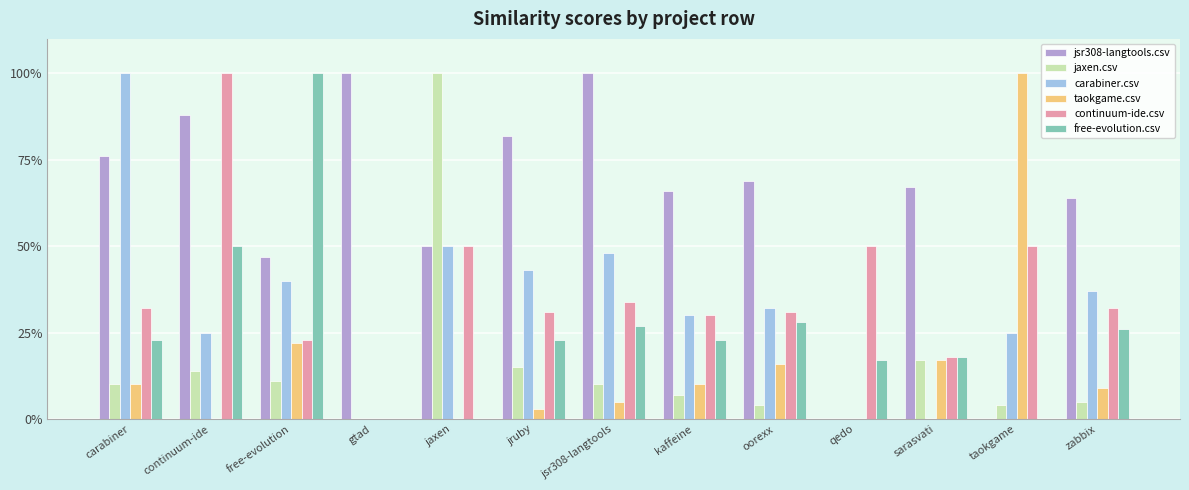

Is it true that free-evolution.csv equals -0.4 at jaxen?

False